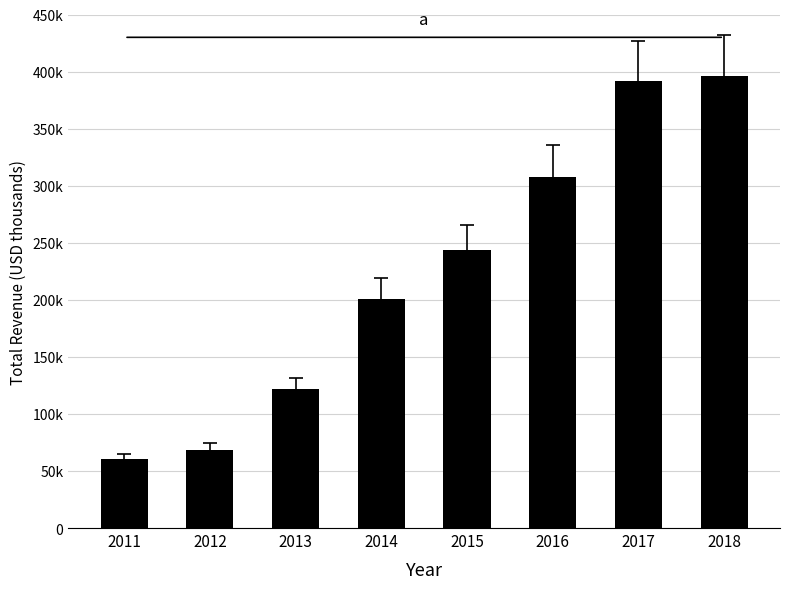

Reading left to right, list all the values displayed in this chart.

2011=60200	2012=68600	2013=121700	2014=200700	2015=243500	2016=307500	2017=391700	2018=396100